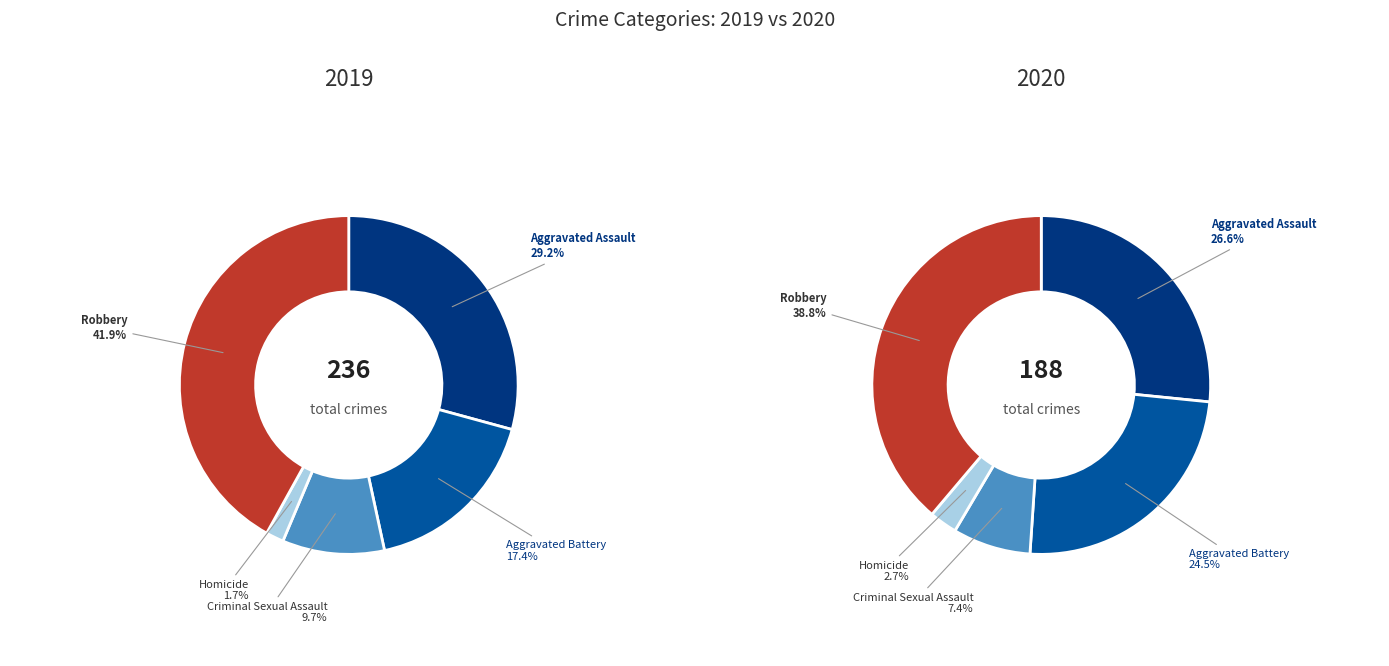

The Criminal Sexual Assault slice represents 12% of the pie. True or false?

False